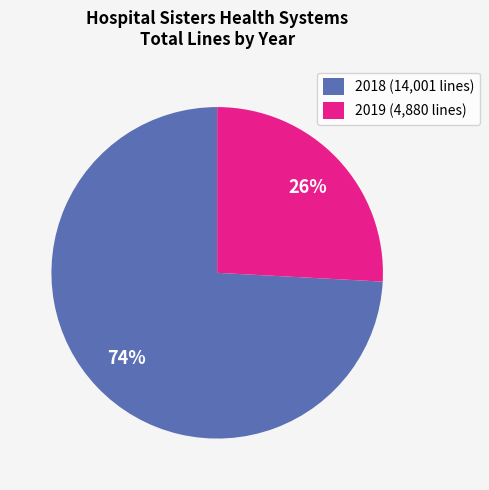

Is there any slice that represents more than half of the pie?

Yes